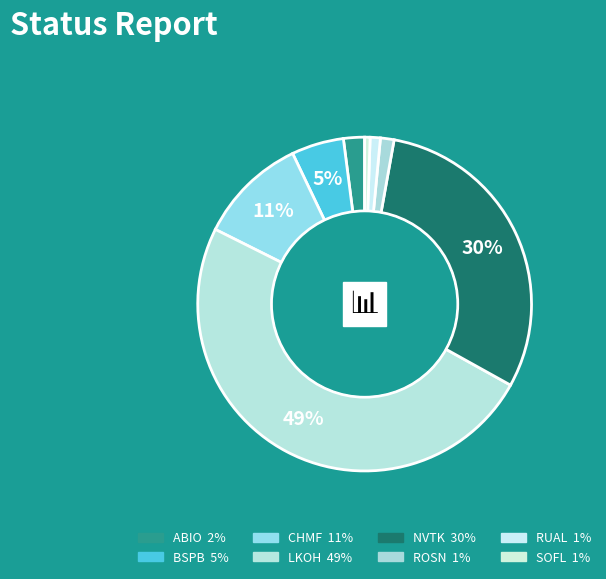

What is the smallest slice in the pie chart?

SOFL